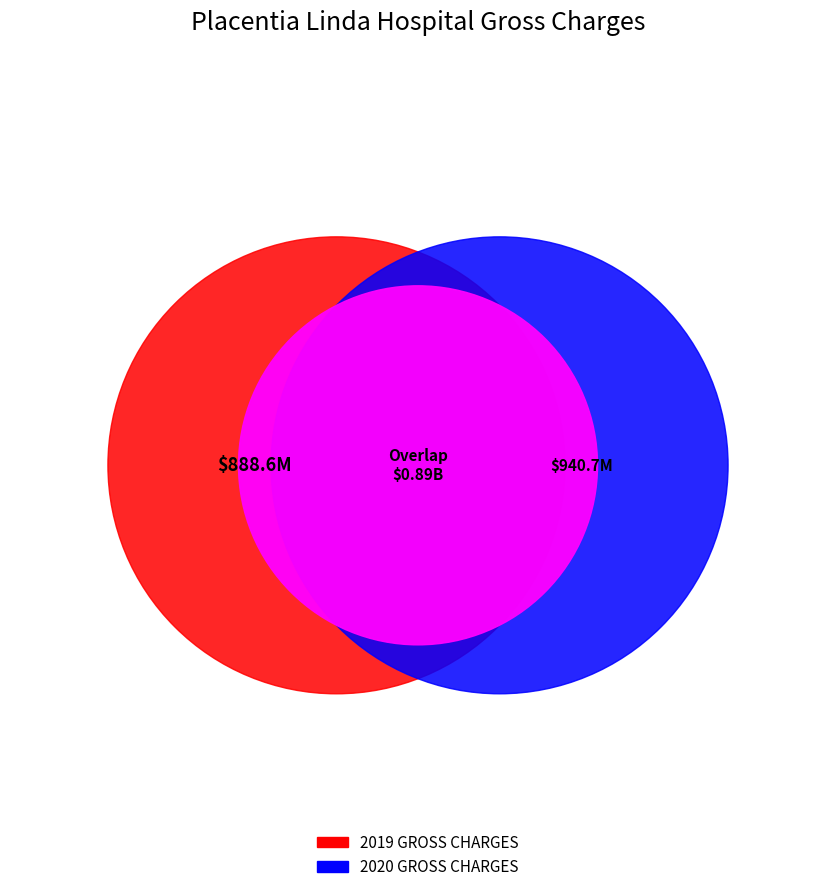

Which slice represents more than half of the pie?

2020 GROSS CHARGES